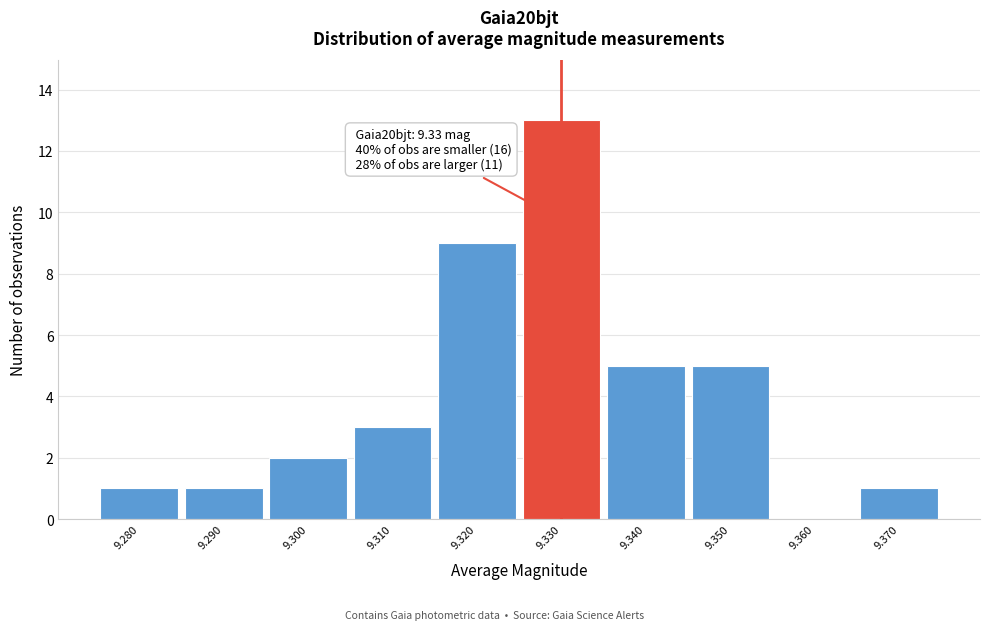

Over which range of the x-axis is the bar tallest?

9.325 to 9.335